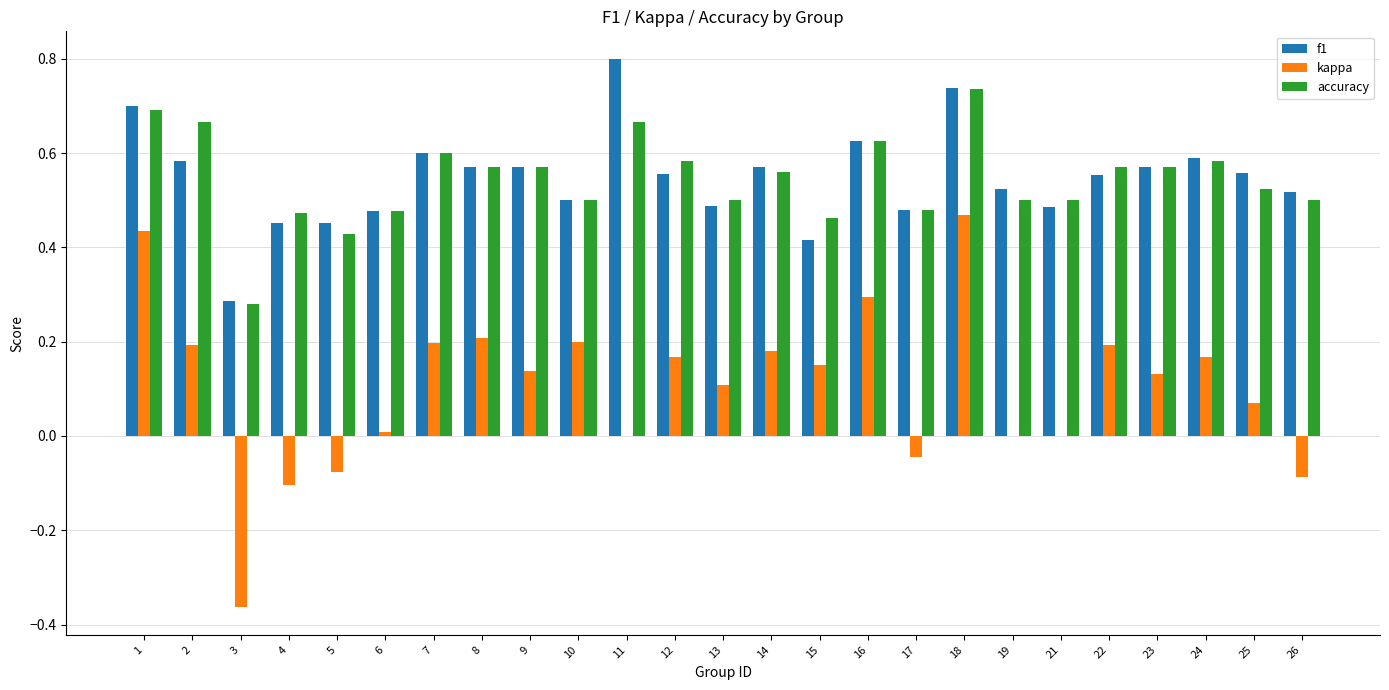

Is the value of f1 at 18 greater than the value of accuracy at 14?

Yes